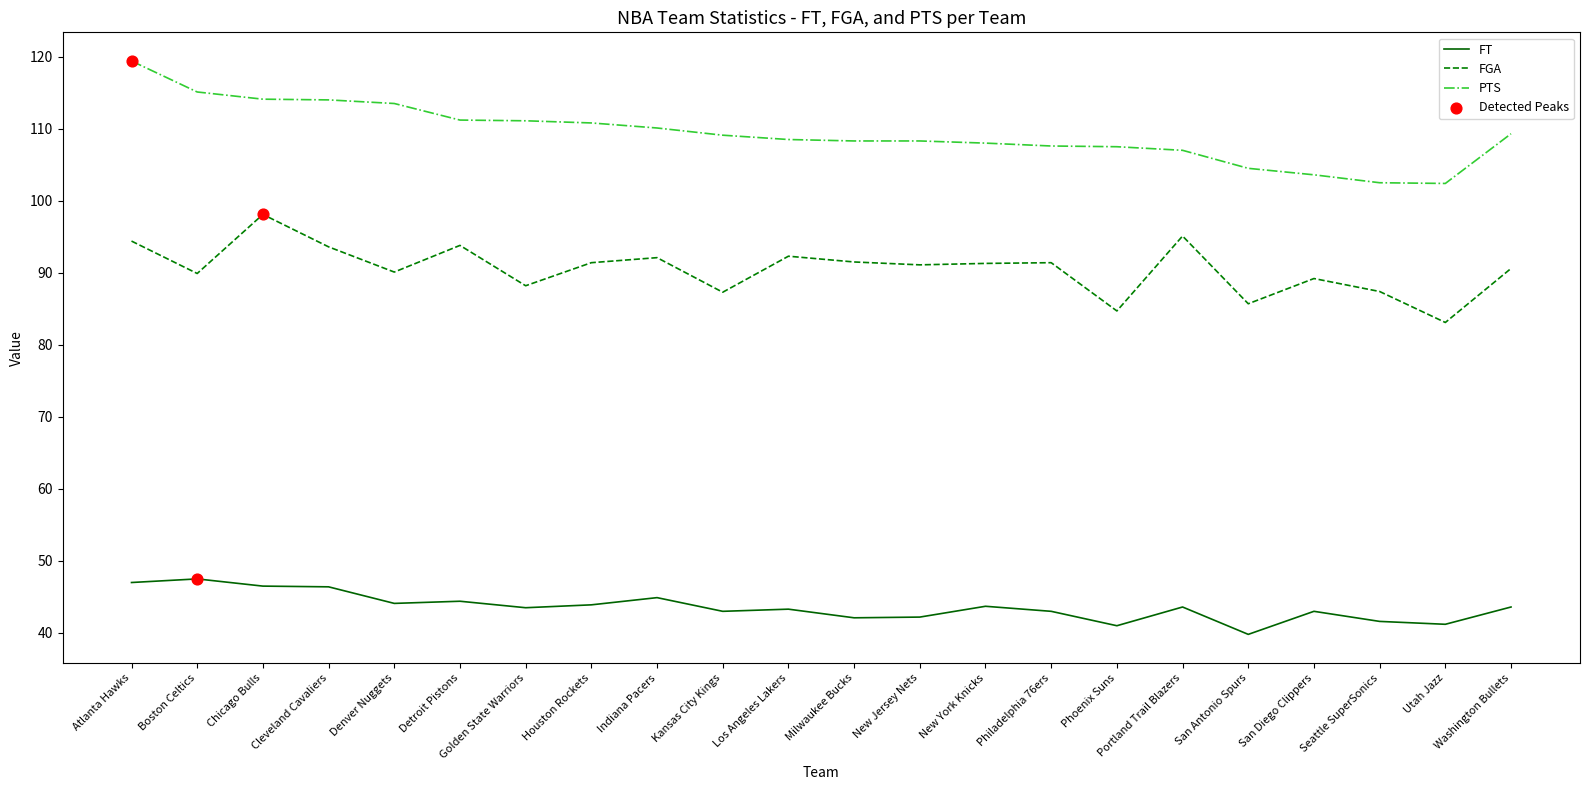

What is the difference between the highest and lowest values at Los Angeles Lakers?

65.2